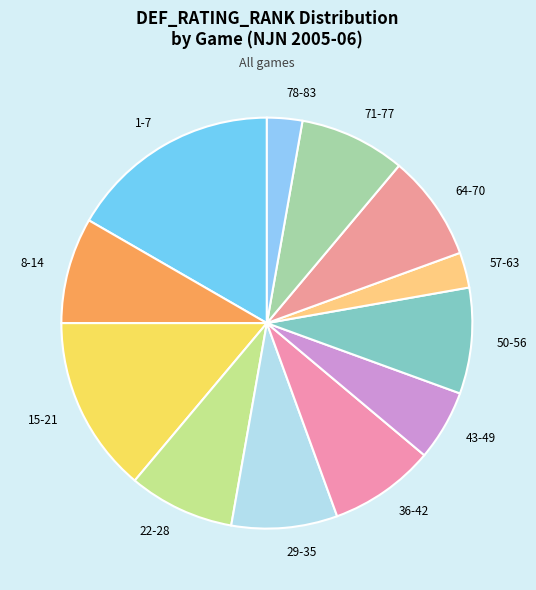

Which category has the biggest portion of the pie?

1-7